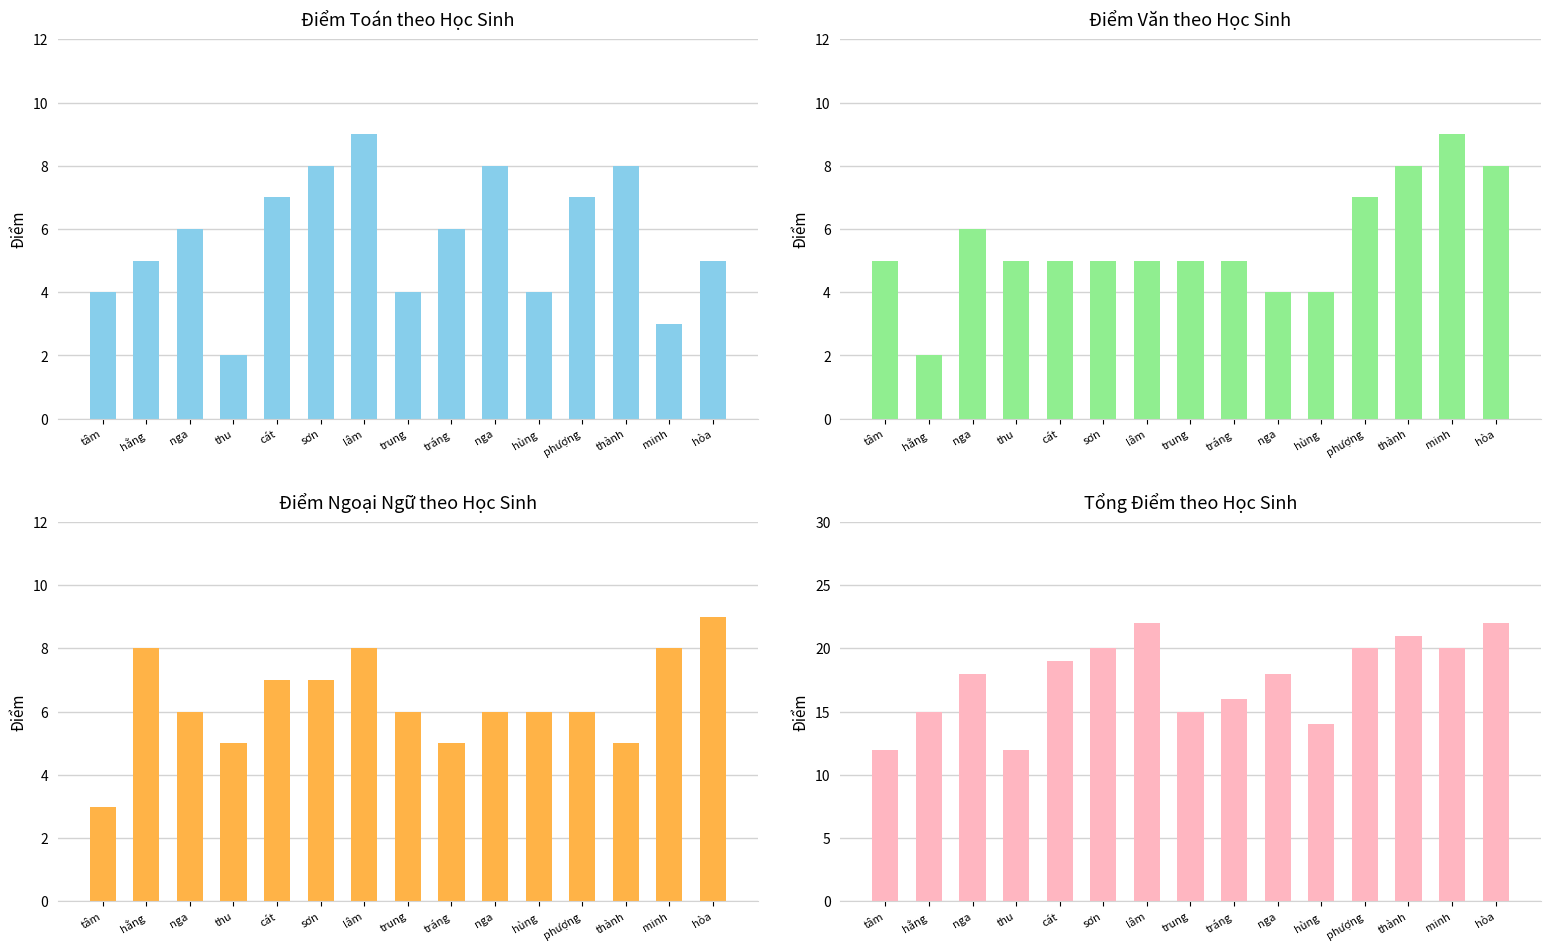

What is the sum of the Điểm Toán values at minh and tâm?

7